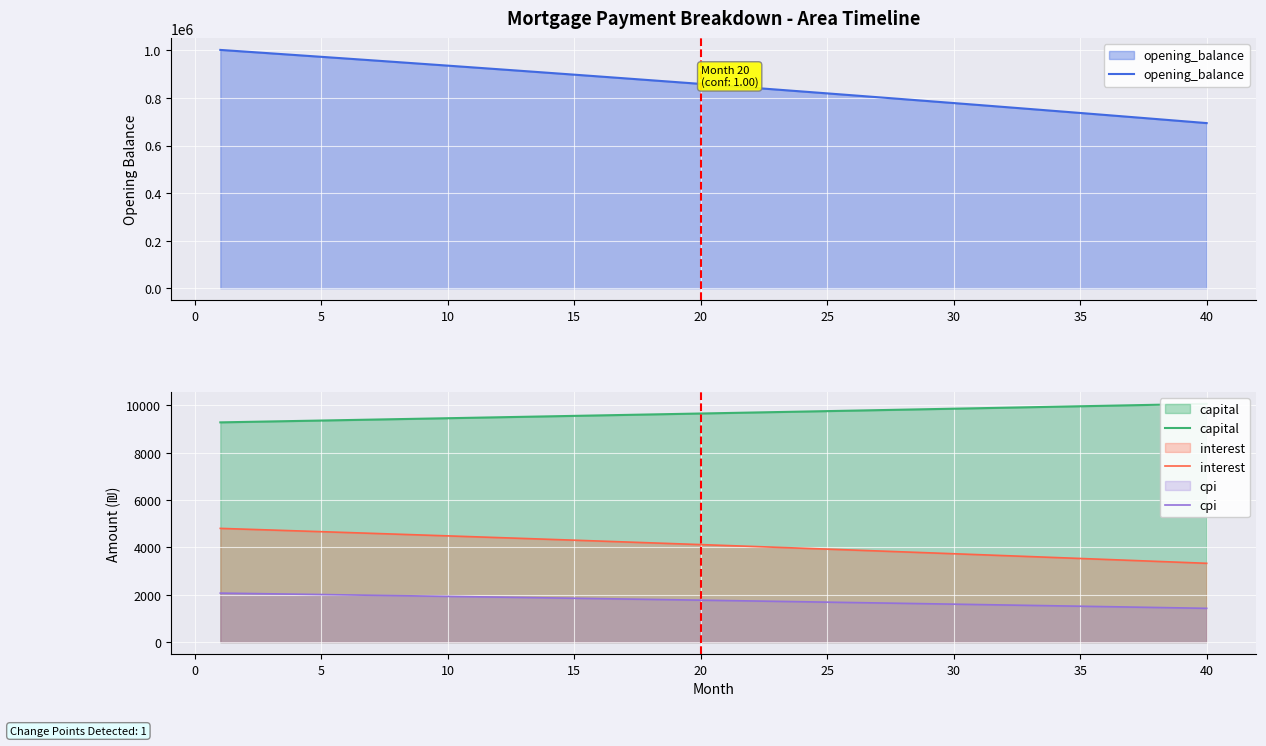

True or false: interest and cpi cross at least once.

False